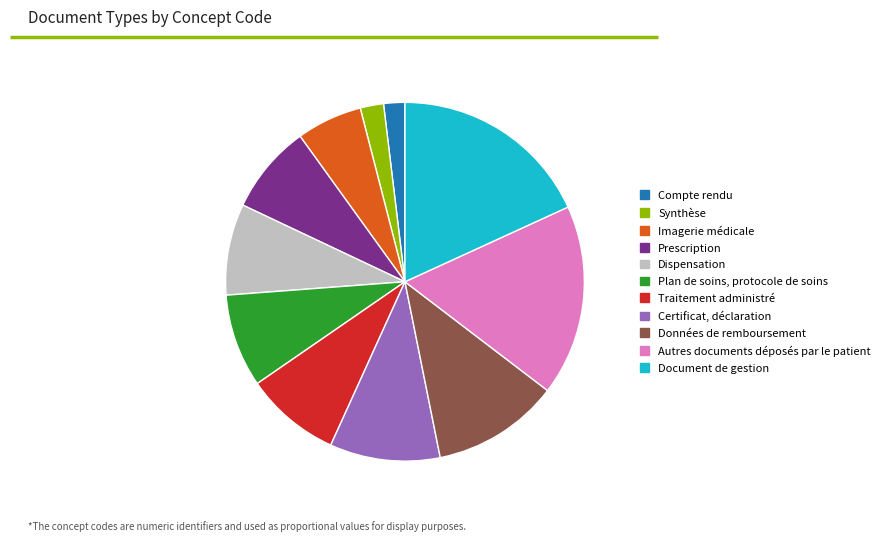

Combined, do Dispensation and Autres documents déposés par le patient account for over 50%?

No